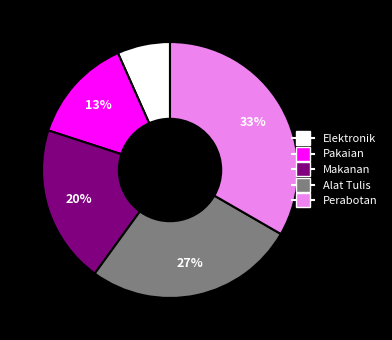

What percentage is the Alat Tulis slice, to the nearest percent?

27%